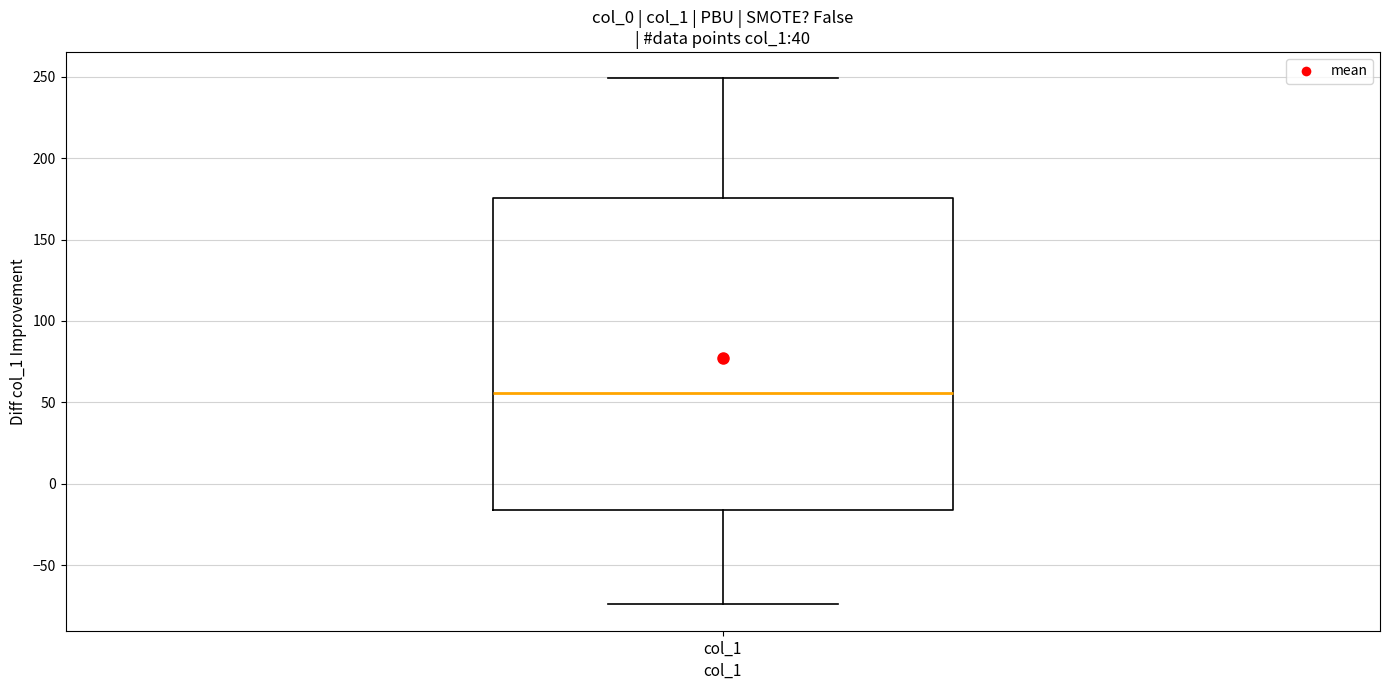

Transcribe this box plot: give where the median line is, the range the box spans, and where the two whiskers end, as read against the y-axis. The values are not printed on the chart, so give them approximately, as read against the axis.

median 55, box -15 to 175, whiskers -75 to 250